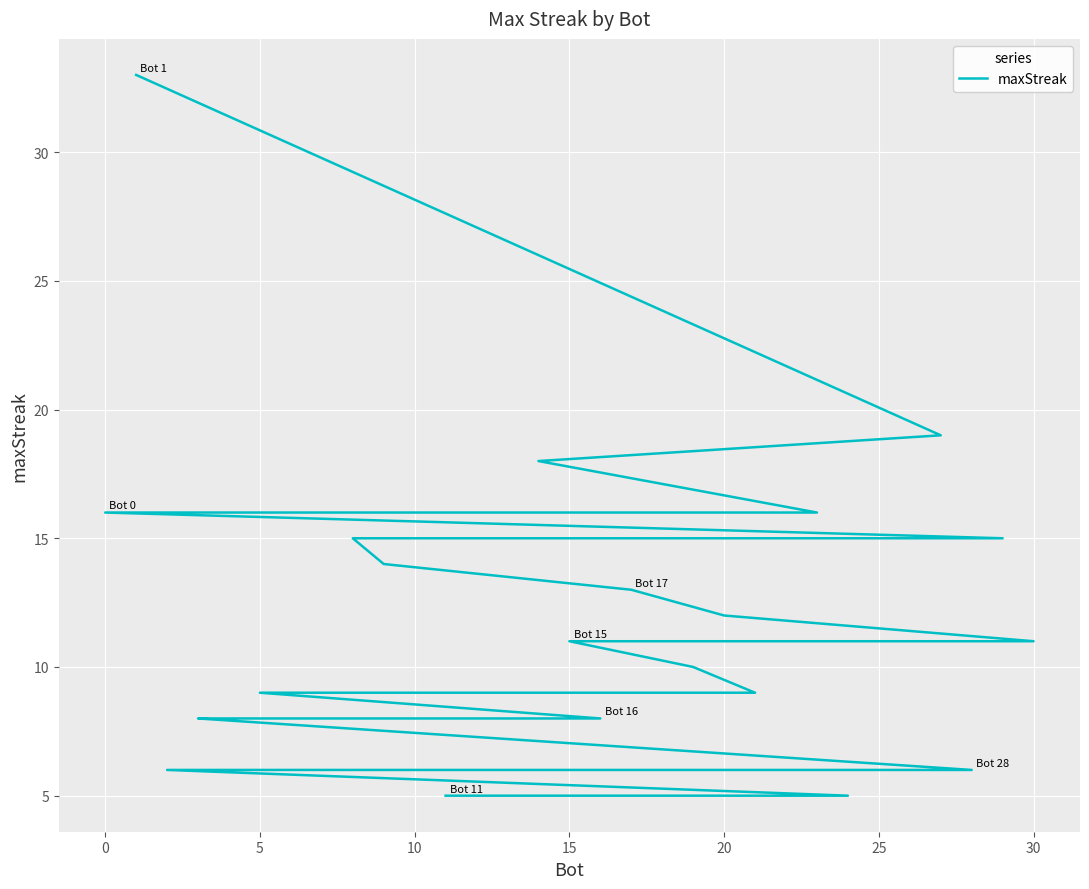

How many values are below 11?

15